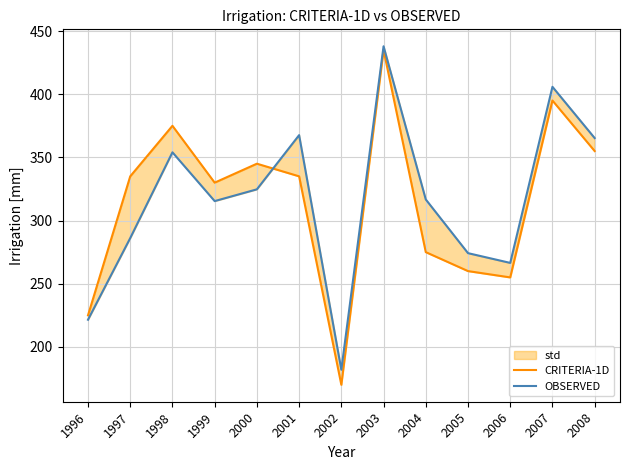

Which series has the largest total across all categories?

OBSERVED